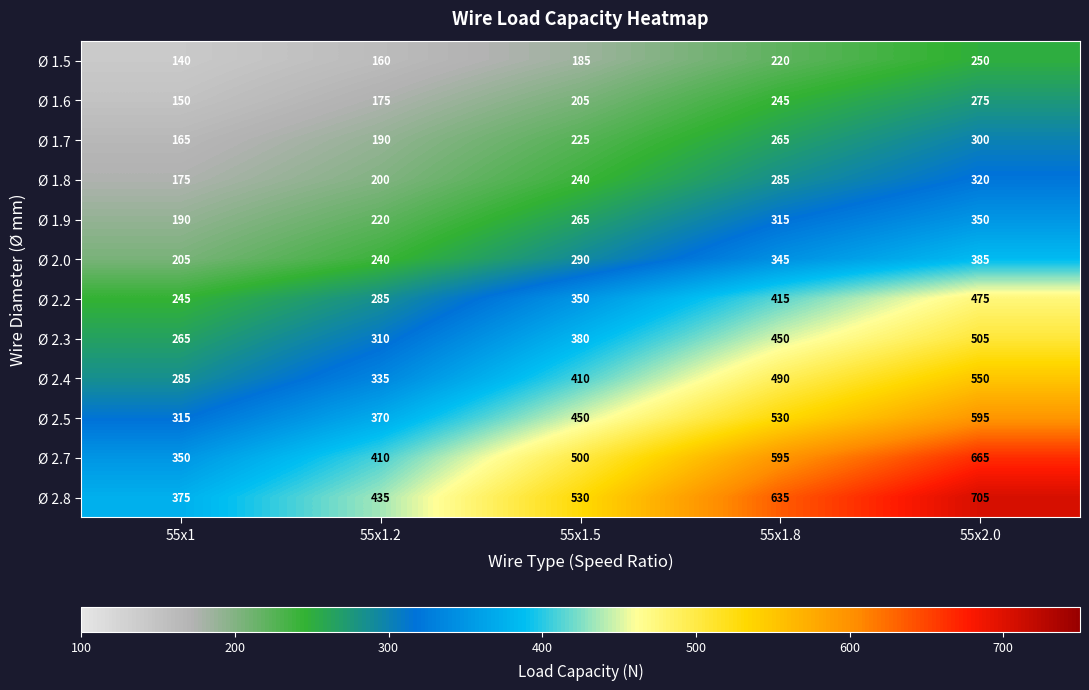

Rank the series at 55x1 from lowest to highest value.

Ø 1.5, Ø 1.6, Ø 1.7, Ø 1.8, Ø 1.9, Ø 2.0, Ø 2.2, Ø 2.3, Ø 2.4, Ø 2.5, Ø 2.7, Ø 2.8